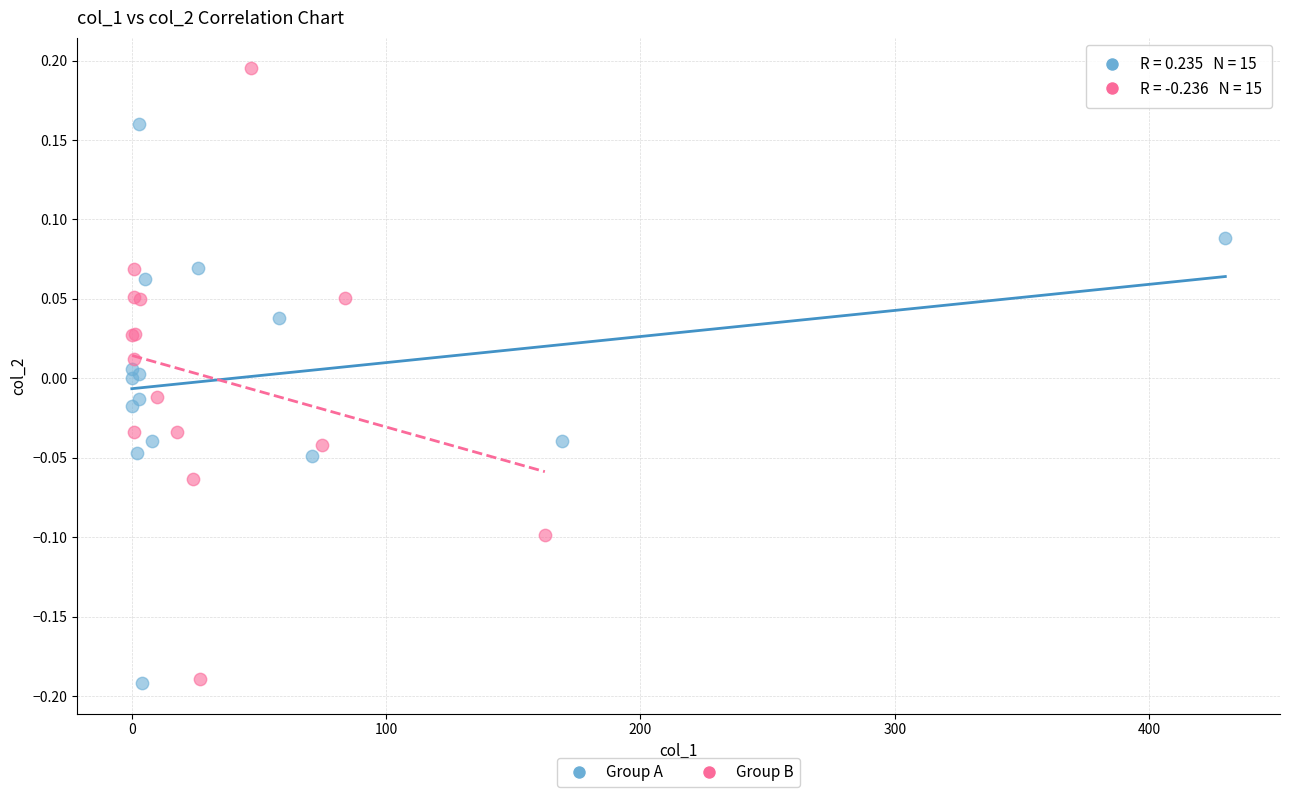

Which series contains the highest Y value?

Group B